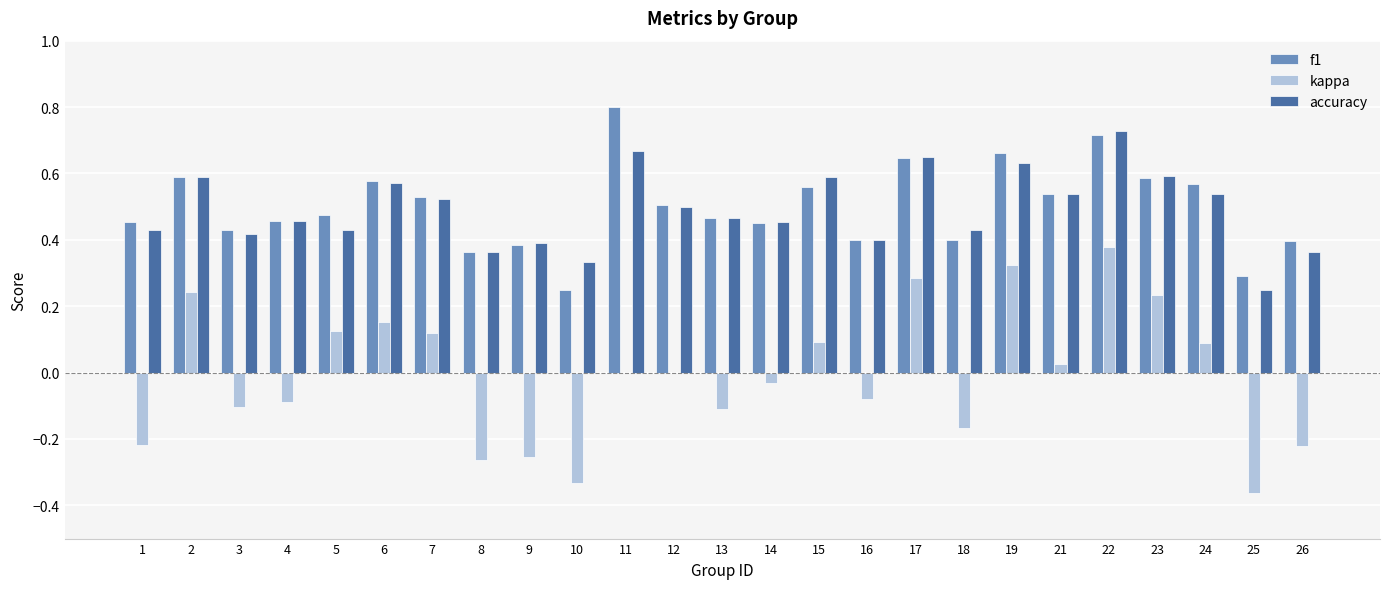

Are the bars grouped side by side (vs. stacked)?

Yes